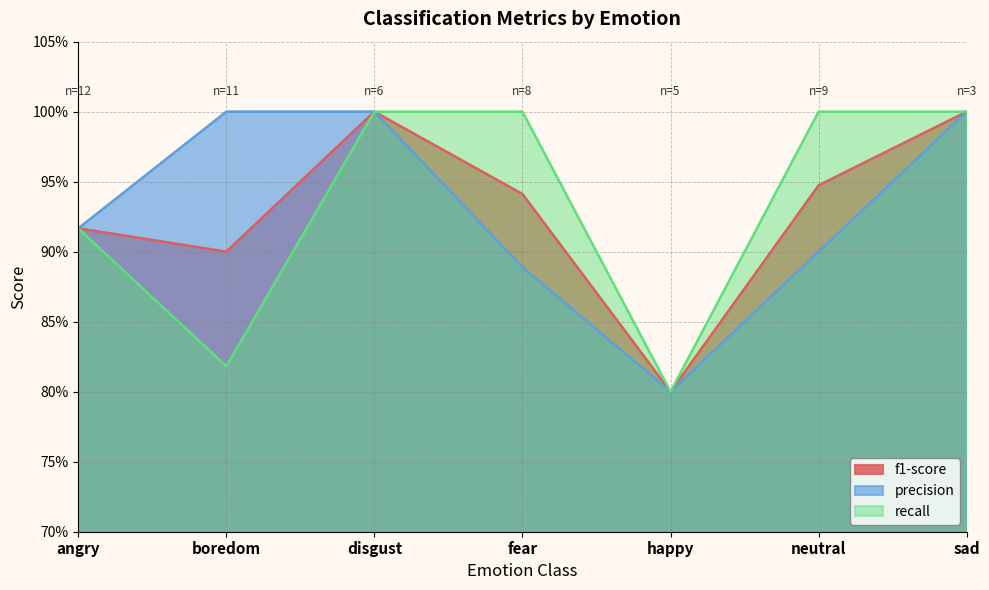

What is the value of the recall point at the 7th from the left?

1.0